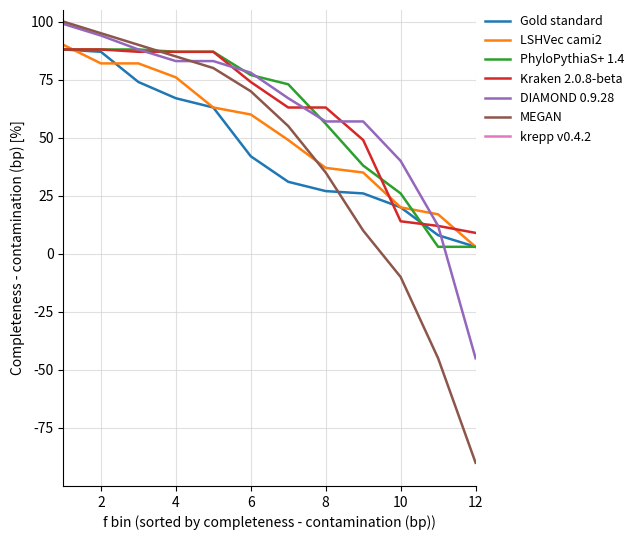

What is the maximum value shown in the chart?

100